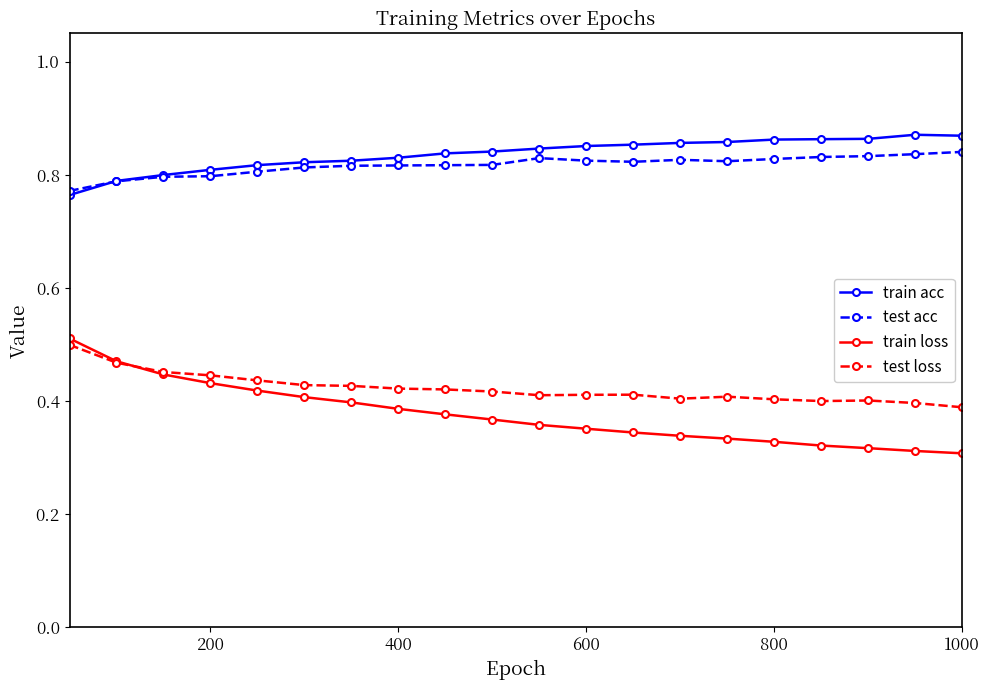

Count the train acc values in the range 0 to 1.

20